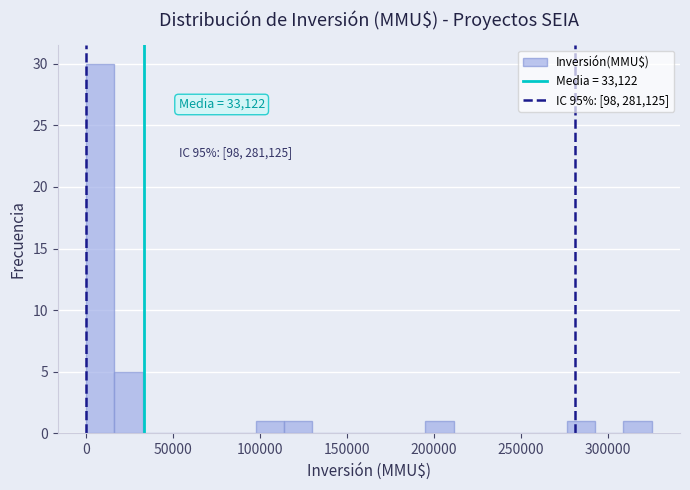

Read against the x-axis, roughly where is the centre of the tallest bar?

10000